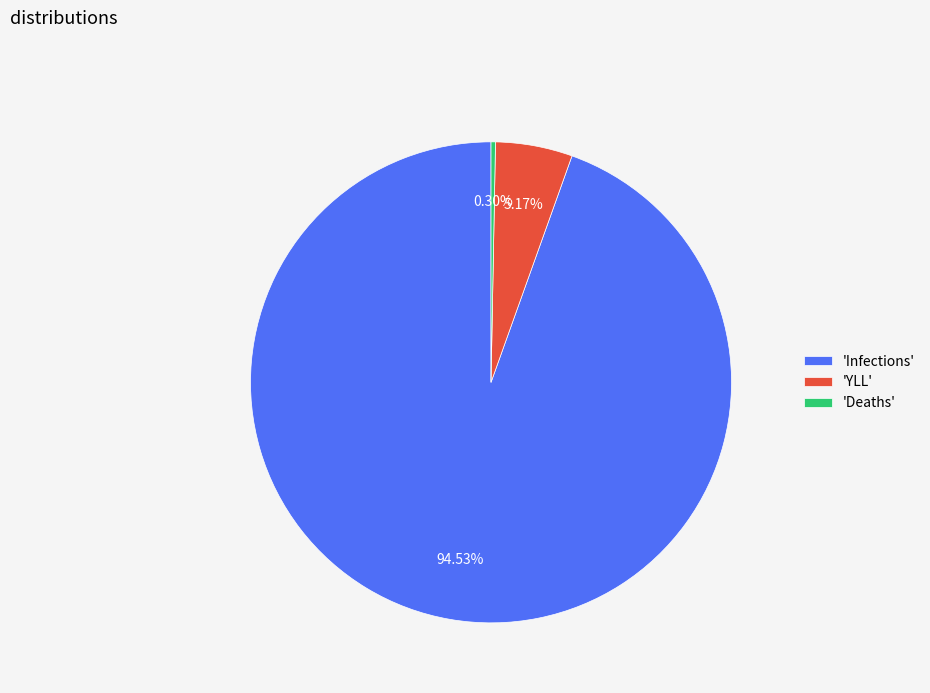

Combined, do 'YLL' and 'Deaths' account for over 50%?

No